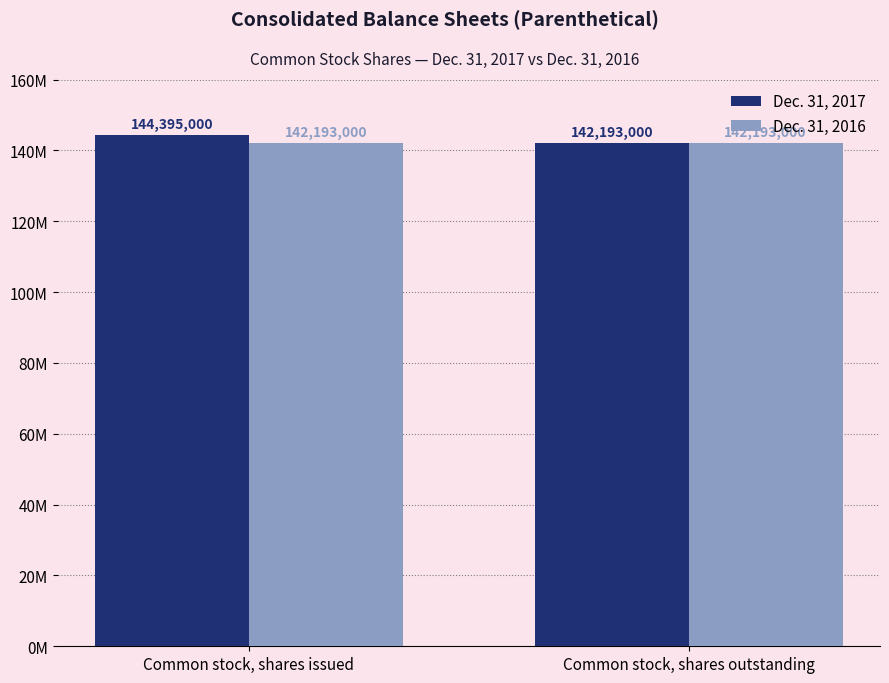

What is the value of the Dec. 31, 2017 bar at the 2nd from the left?

142193000